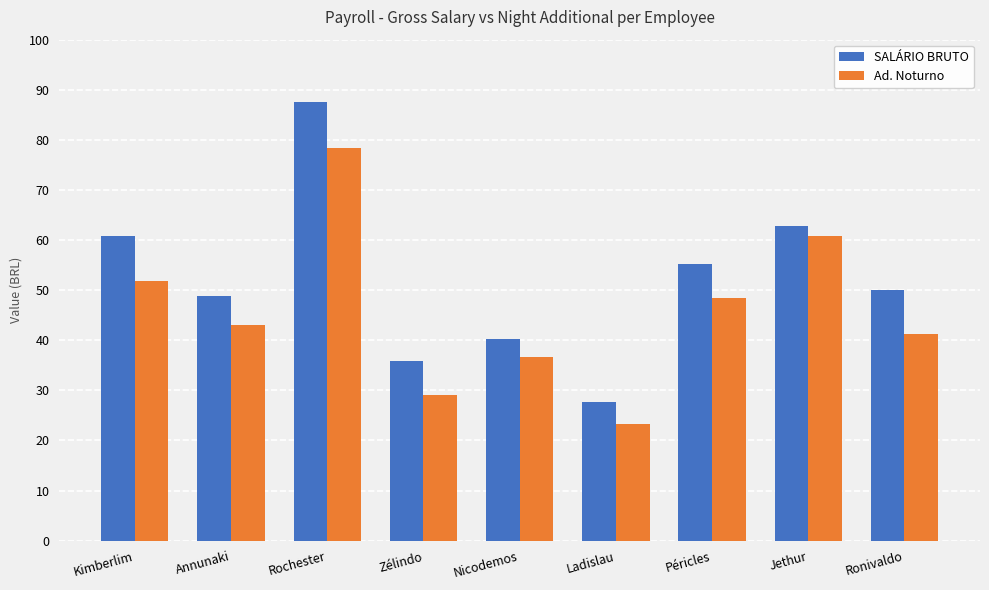

What is the difference between the SALÁRIO BRUTO values at Ronivaldo and Rochester?

37.6